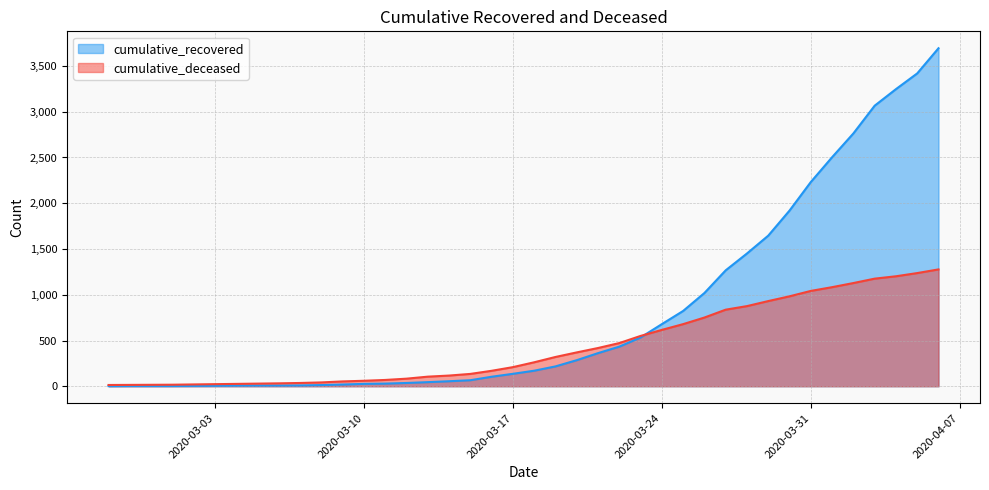

The value of cumulative_deceased at 2020-04-02 is 1128. True or false?

True